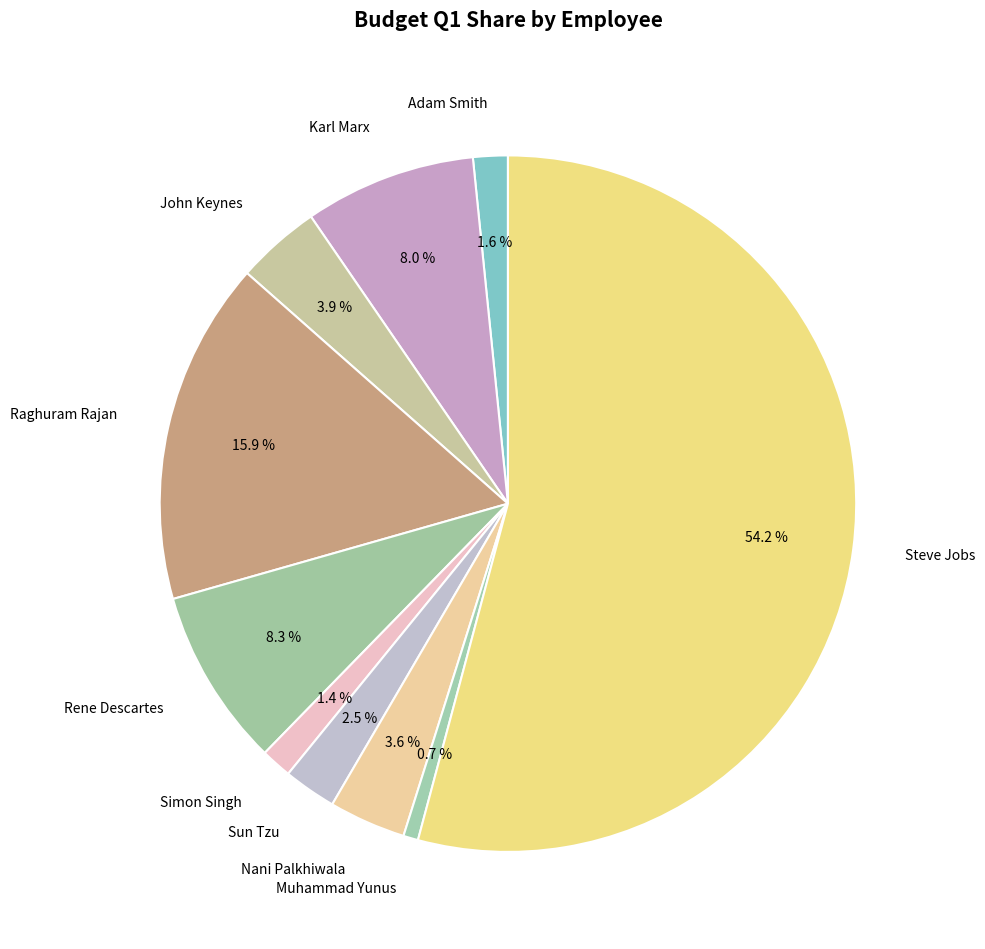

Which has a higher value, Steve Jobs or Nani Palkhiwala?

Steve Jobs